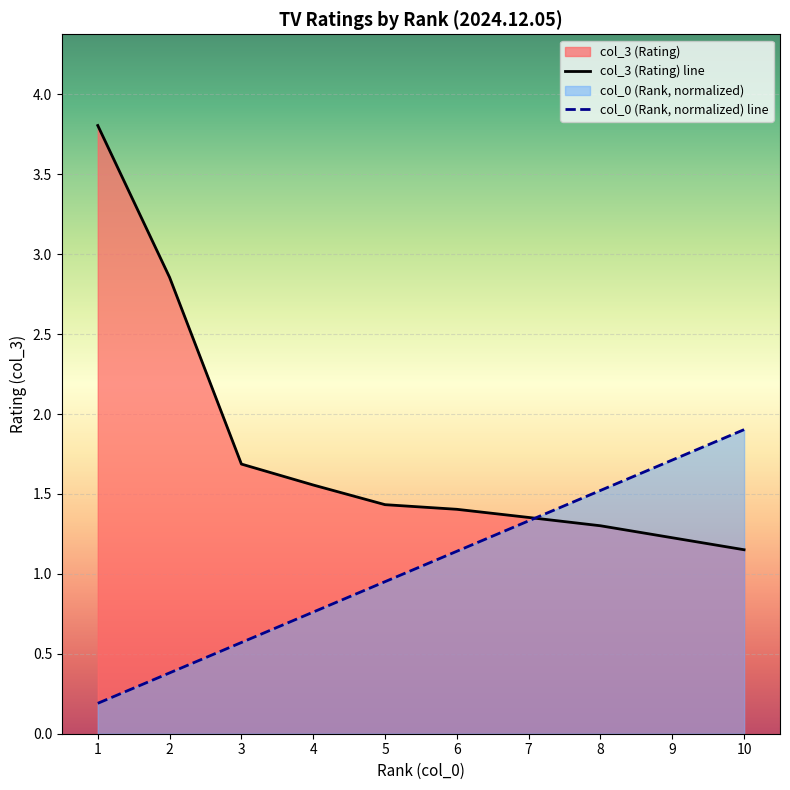

What is the value of the col_0 (Rank) point at the 3rd from the left?

0.6